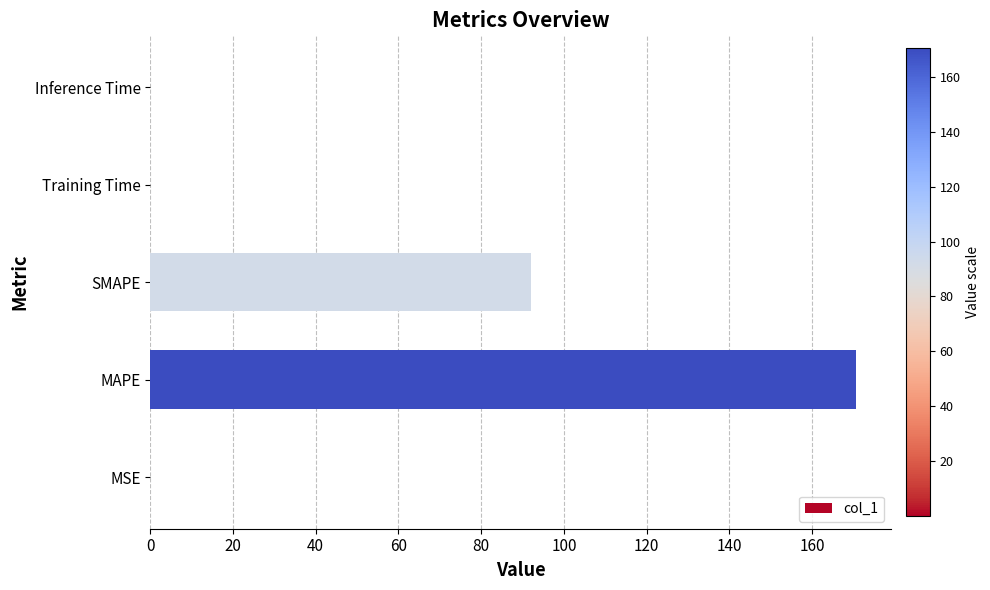

Where is the data nearest to the value 85?

SMAPE